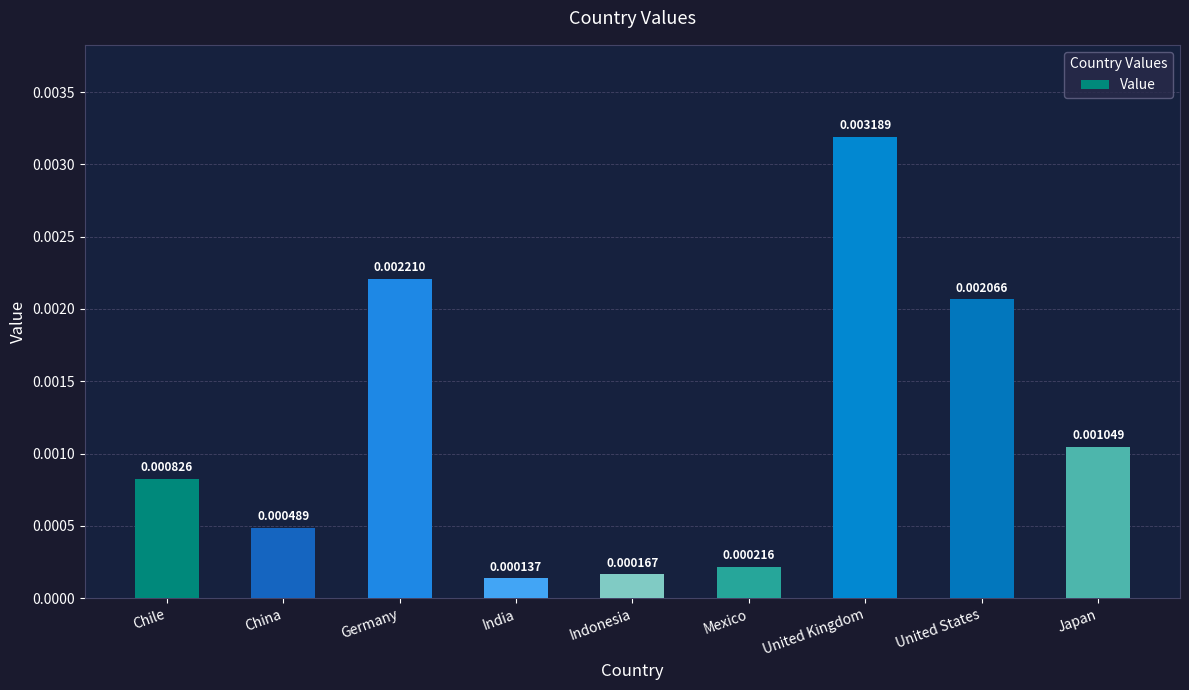

Count the number of categories in the chart.

9